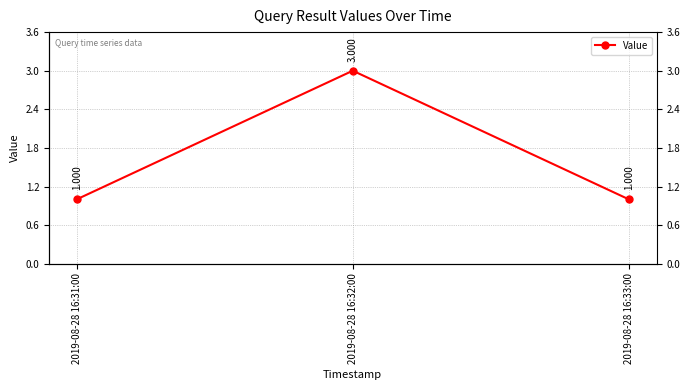

Reading left to right, extract all data points from this chart.

2019-08-28 16:31:00=1	2019-08-28 16:32:00=3	2019-08-28 16:33:00=1